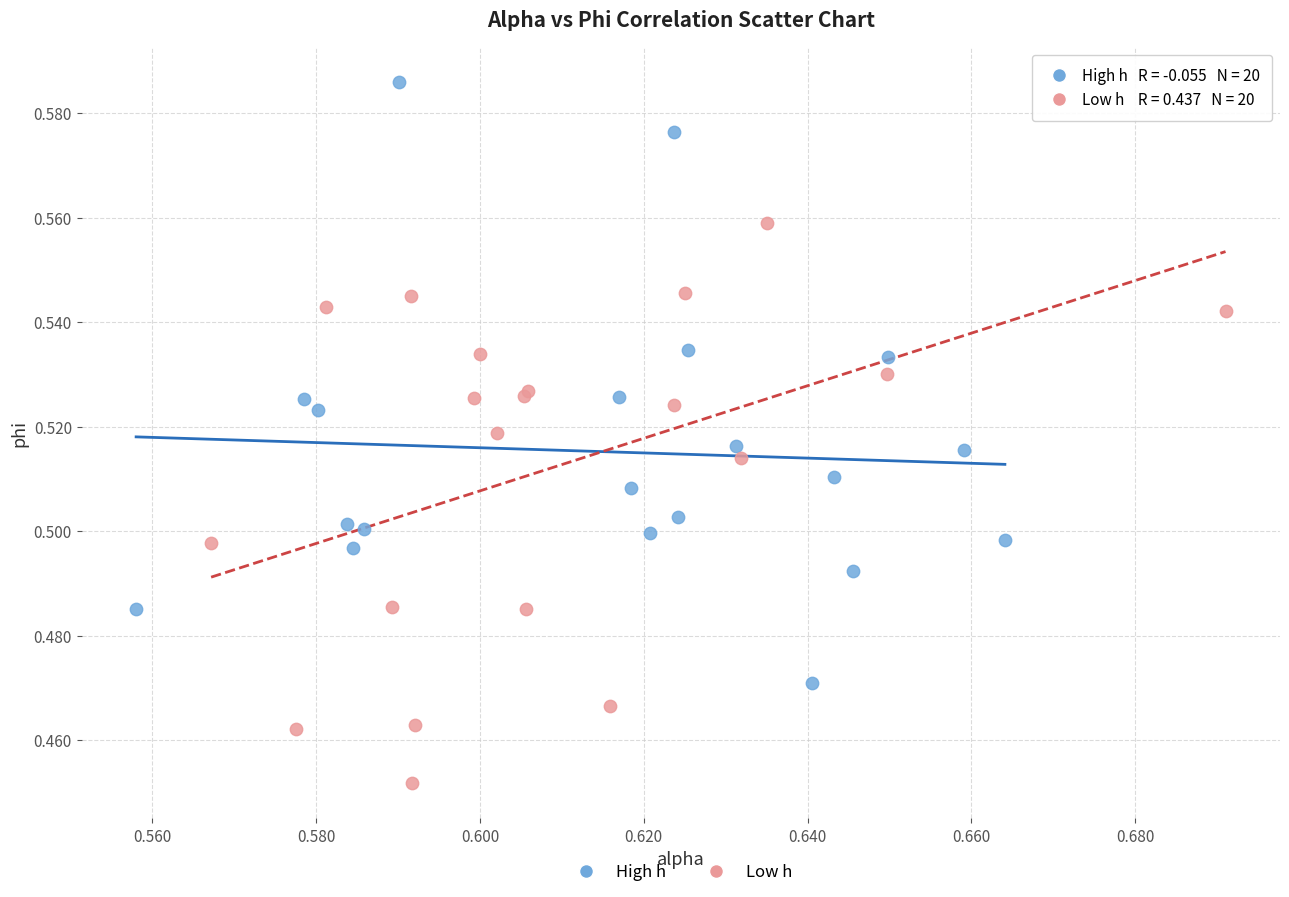

What are all the series names shown in the legend?

High h, Low h